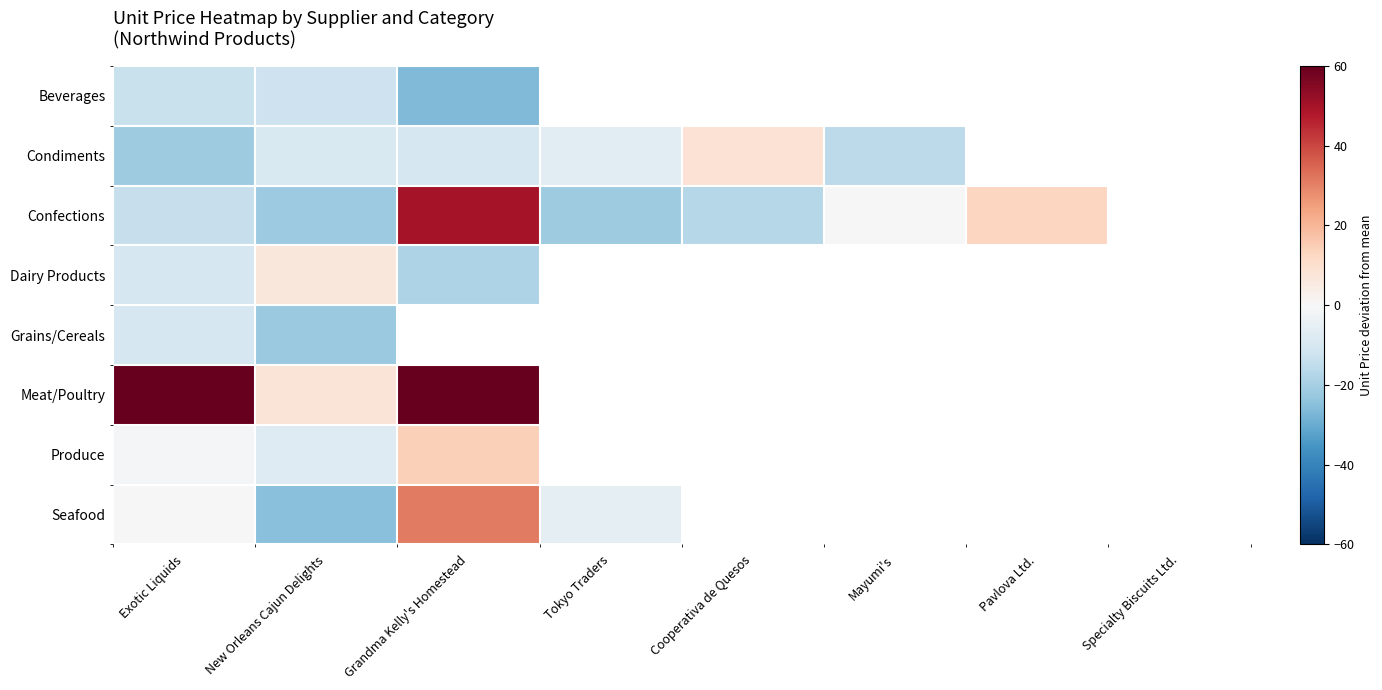

At which label does Meat/Poultry reach its peak?

Grandma Kelly's Homestead